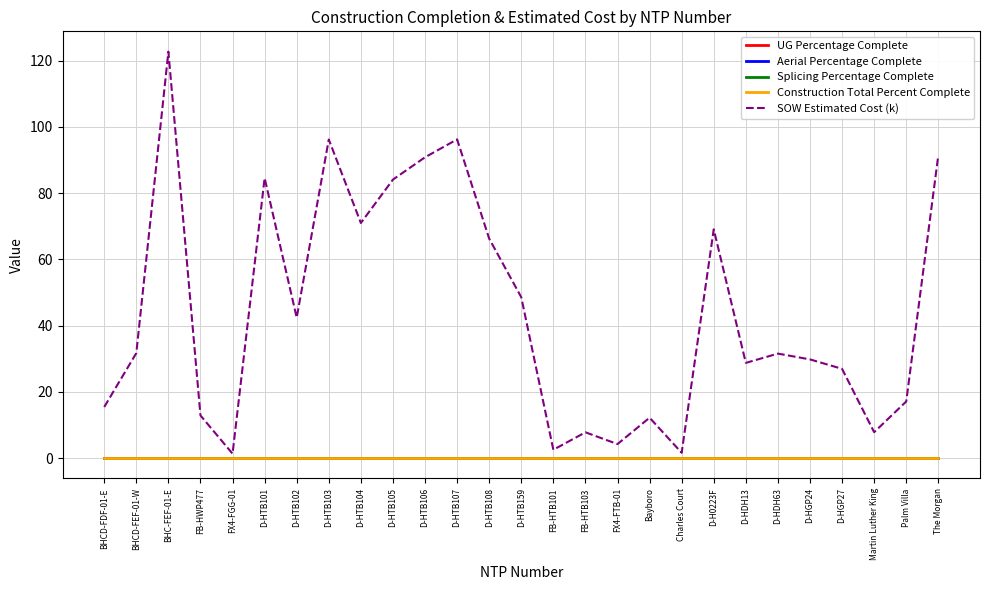

Does the chart have visible grid lines?

Yes